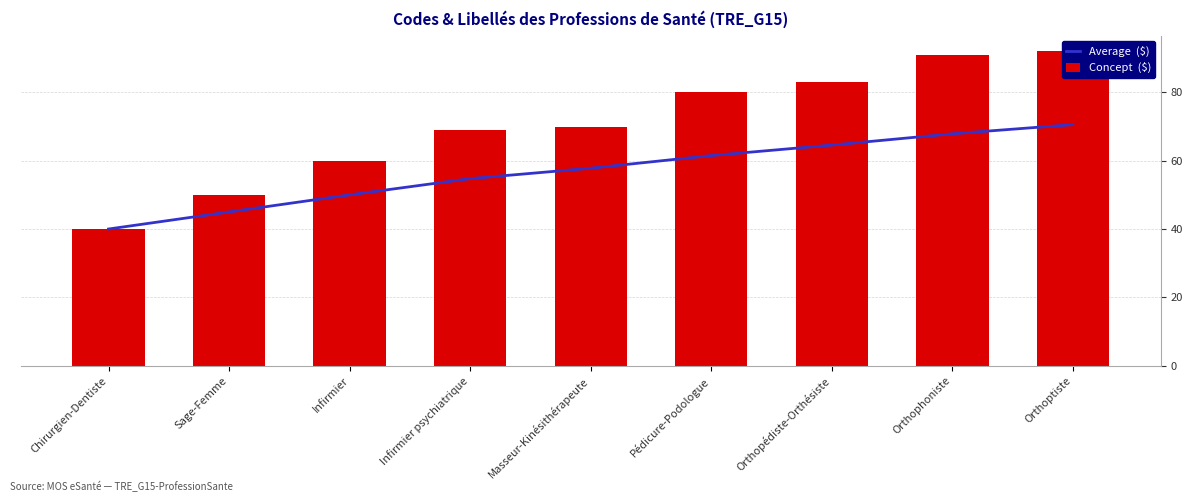

Where does the Concept  ($) series first go above 70?

Pédicure-Podologue